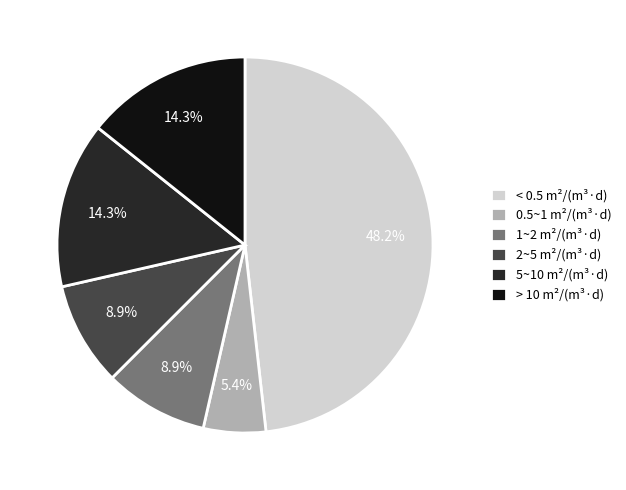

What is the smallest slice in the pie chart?

0.5~1 m²/(m³·d)